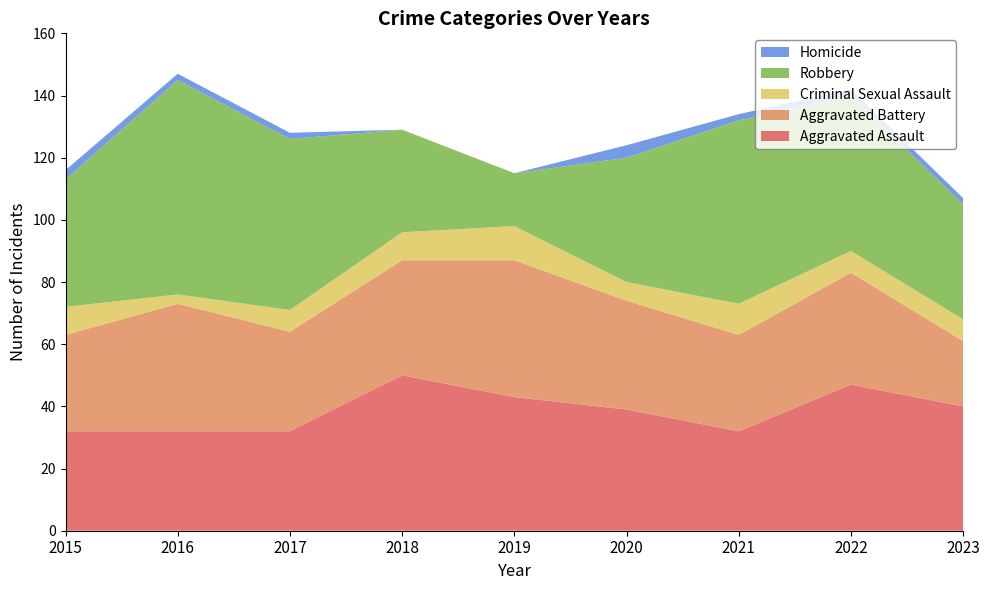

Reading left to right, list all the values displayed in this chart.

Aggravated Assault: 2015=32	2016=32	2017=32	2018=50	2019=43	2020=39	2021=32	2022=47	2023=40
Aggravated Battery: 2015=31	2016=41	2017=32	2018=37	2019=44	2020=35	2021=31	2022=36	2023=21
Criminal Sexual Assault: 2015=9	2016=3	2017=7	2018=9	2019=11	2020=6	2021=10	2022=7	2023=7
Robbery: 2015=41	2016=69	2017=55	2018=33	2019=17	2020=40	2021=59	2022=50	2023=37
Homicide: 2015=3	2016=2	2017=2	2018=0	2019=0	2020=4	2021=2	2022=2	2023=2